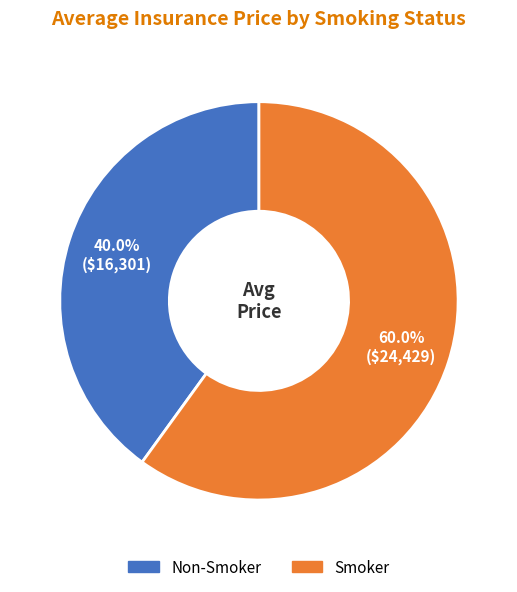

Count the number of slices in the pie.

2